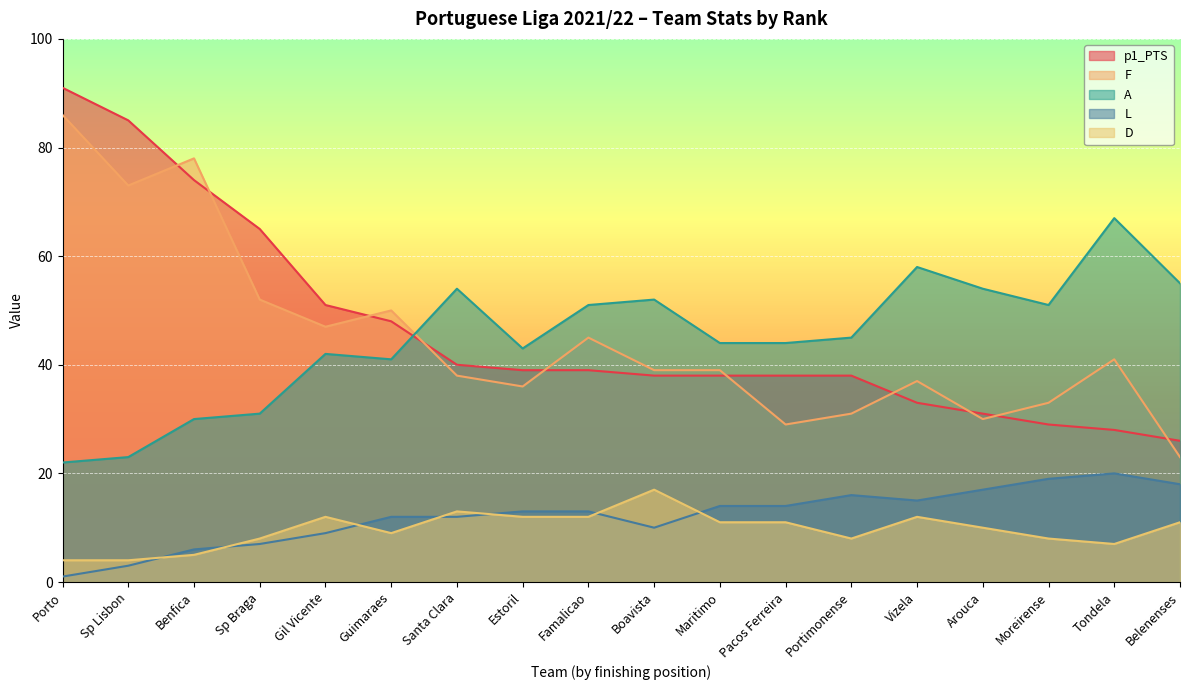

Which category has the lowest value across all series?

Porto